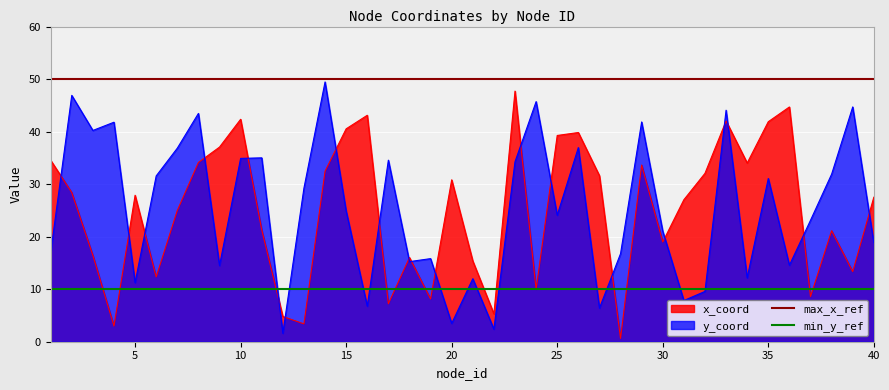

What is the value of the max_x_ref point at the 1st from the left?

50